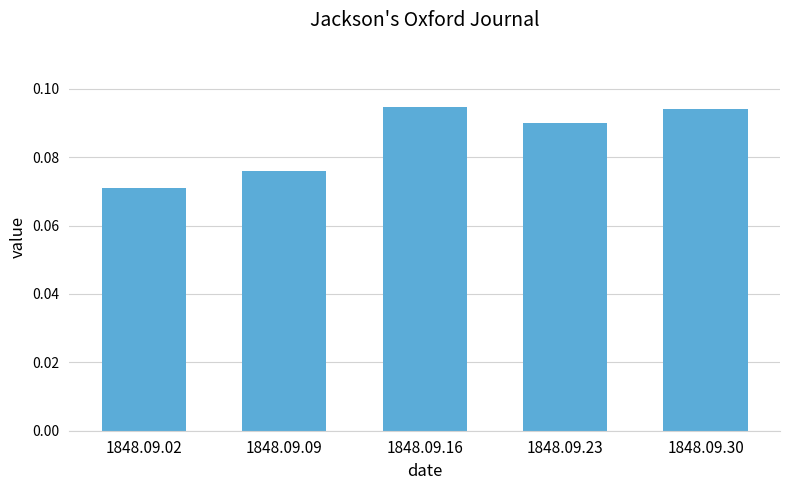

Is it true that the value at 1848.09.16 is 0.0?

False